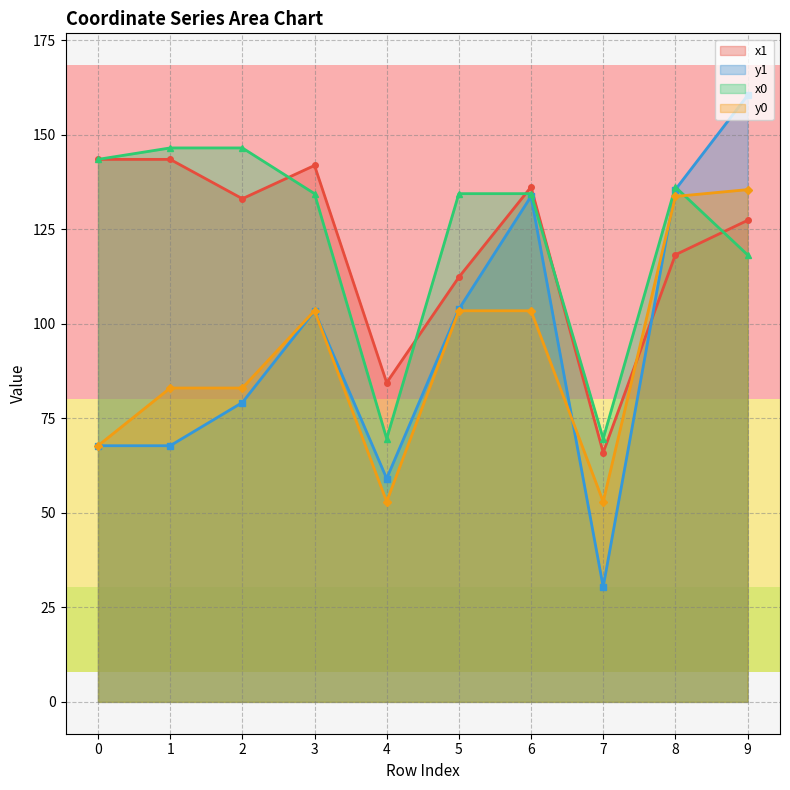

What is the spread (max minus min) of values at 0?

75.8